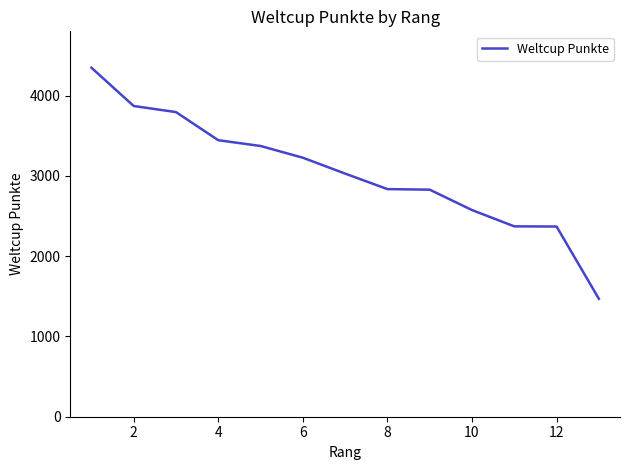

What is the maximum value shown in the chart?

4347